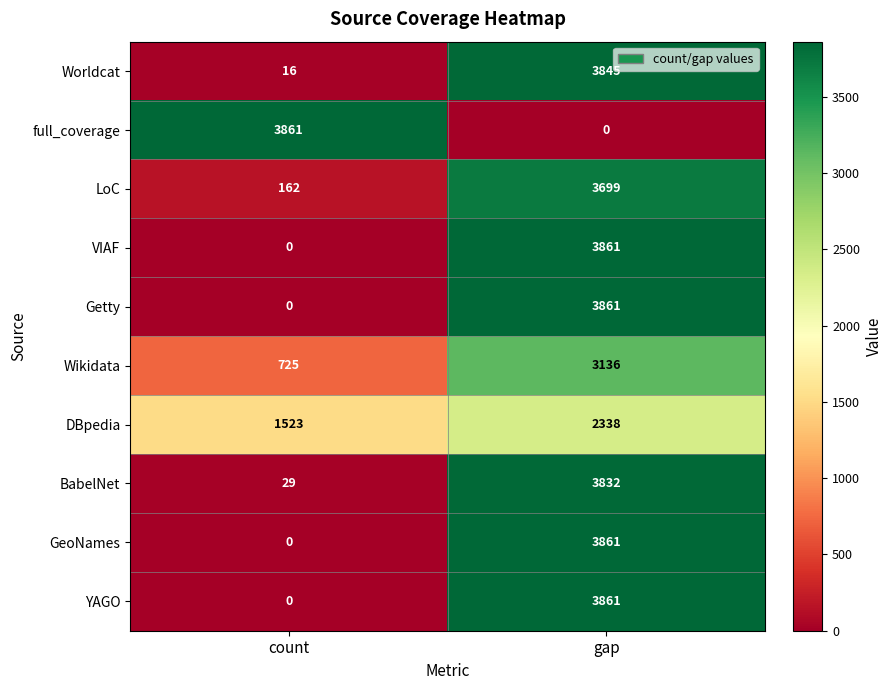

The value of Worldcat at gap is 6269. True or false?

False